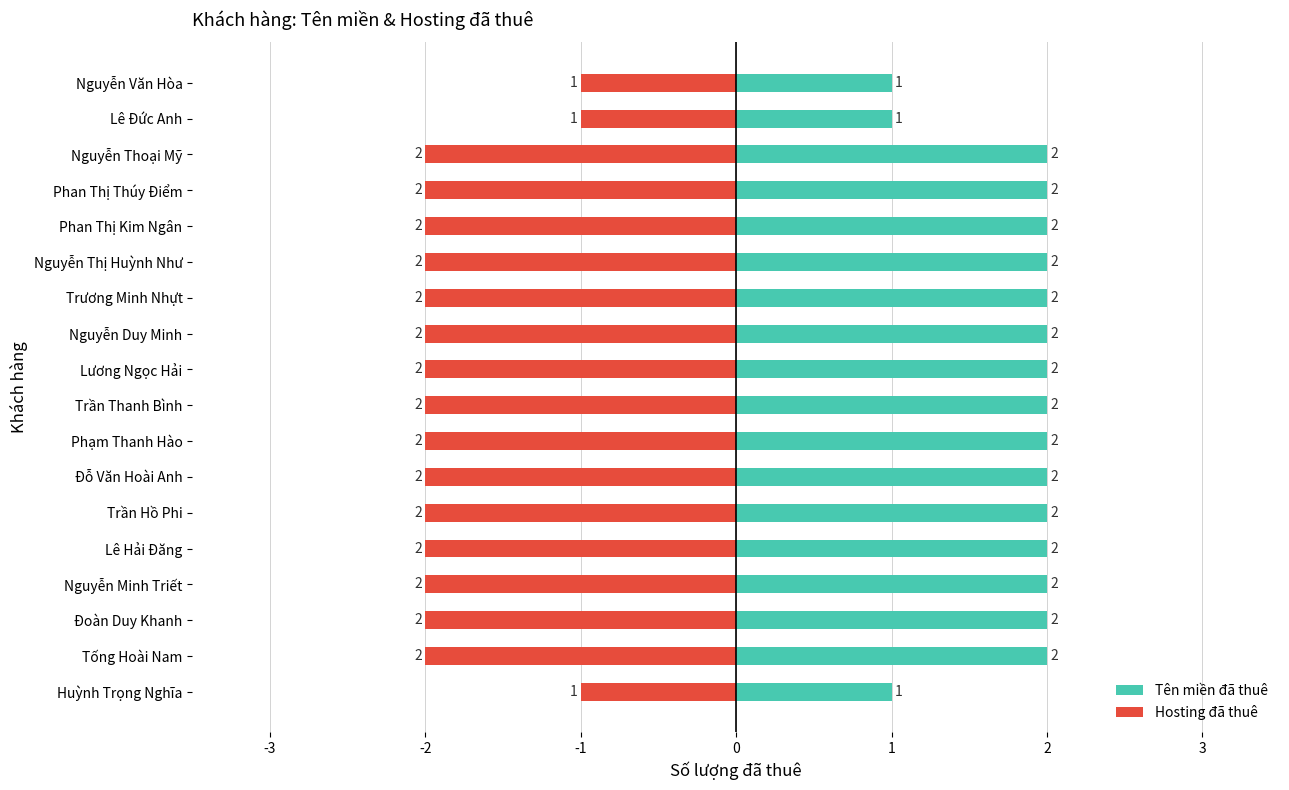

True or false: Tên miền đã thuê has a value of 1 at Trần Hồ Phi.

False